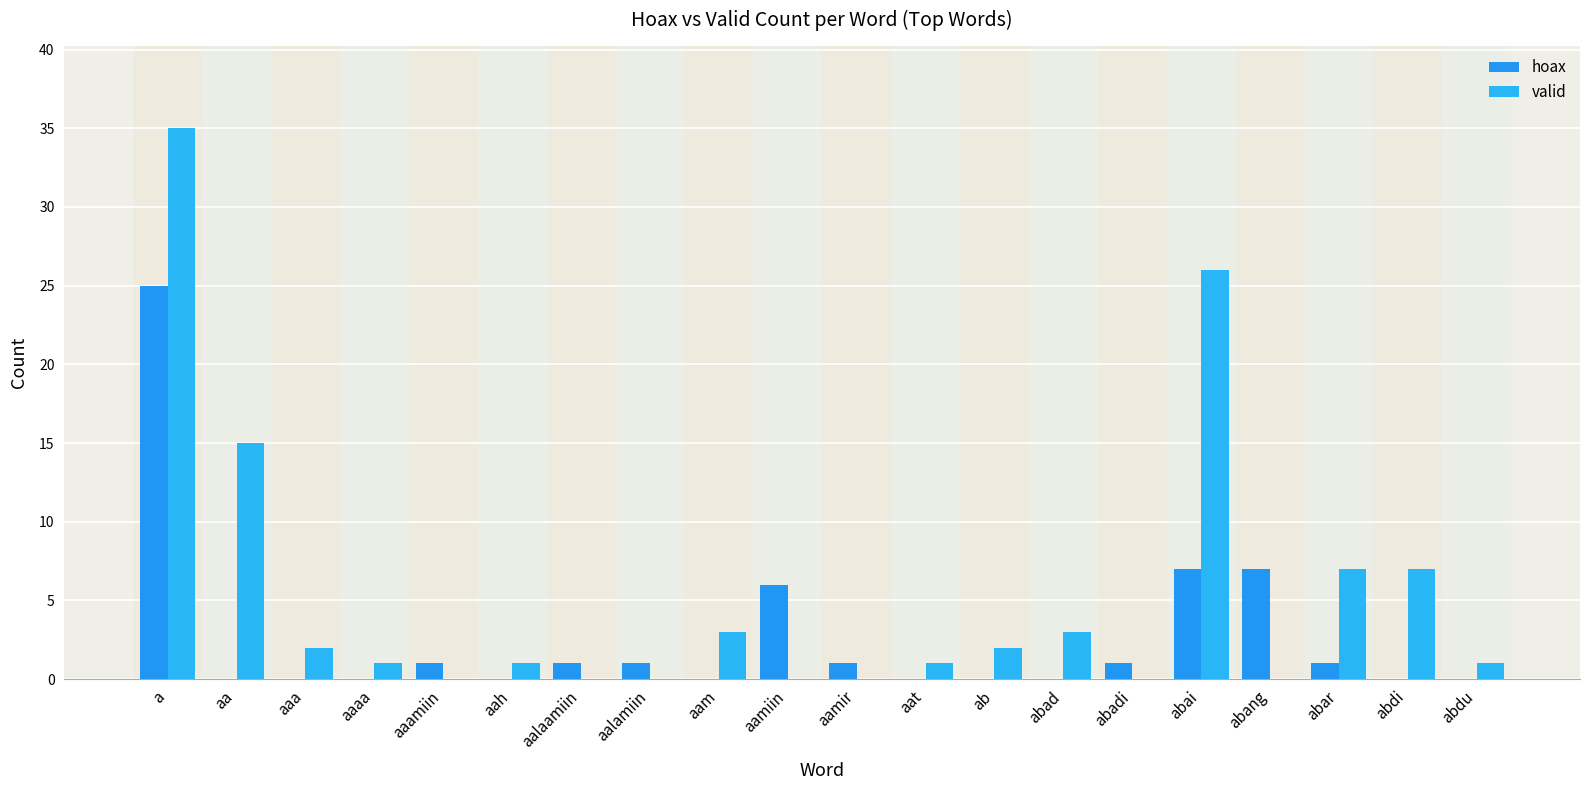

Reading right to left, extract all data points from this chart.

hoax: abdu=0	abdi=0	abar=1	abang=7	abai=7	abadi=1	abad=0	ab=0	aat=0	aamir=1	aamiin=6	aam=0	aalamiin=1	aalaamiin=1	aah=0	aaamiin=1	aaaa=0	aaa=0	aa=0	a=25
valid: abdu=1	abdi=7	abar=7	abang=0	abai=26	abadi=0	abad=3	ab=2	aat=1	aamir=0	aamiin=0	aam=3	aalamiin=0	aalaamiin=0	aah=1	aaamiin=0	aaaa=1	aaa=2	aa=15	a=35